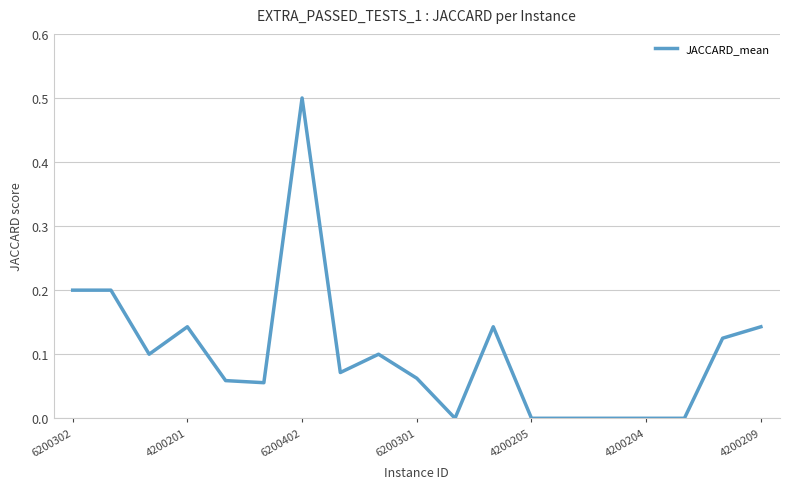

What is the maximum value shown in the chart?

0.5